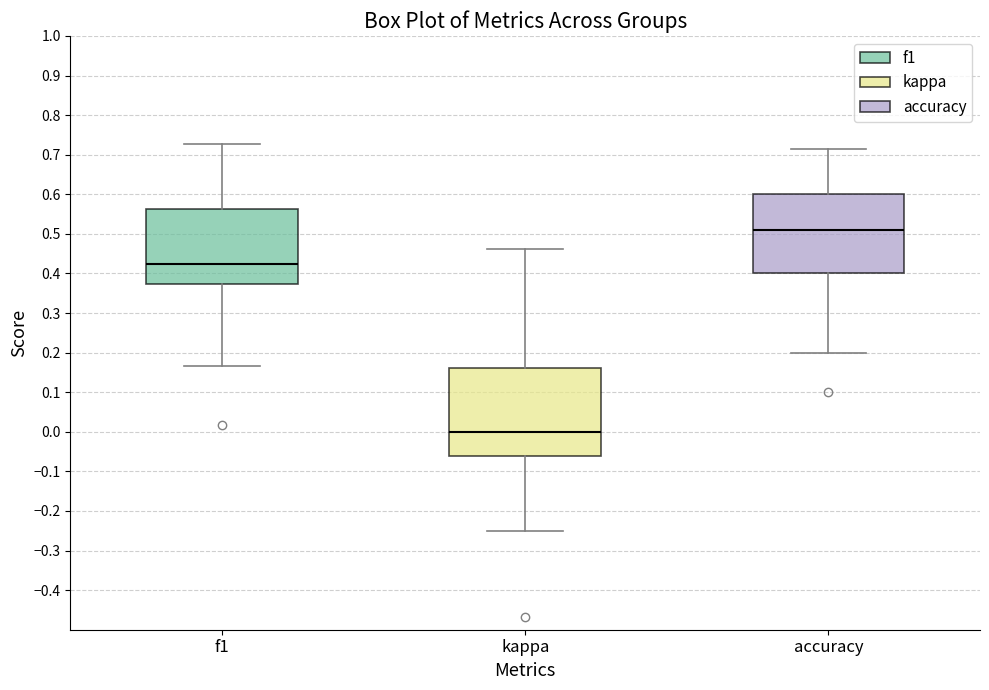

Which box has the lowest median line?

kappa